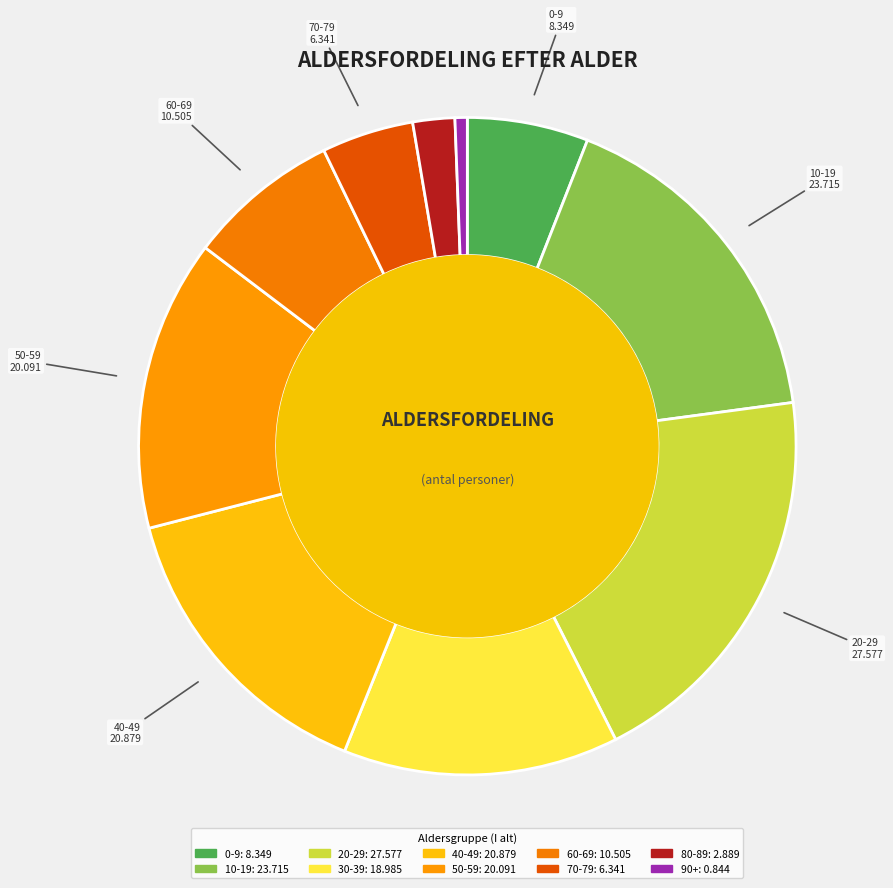

What is the ratio of the value at 20-29 to the value at 50-59?

1.4